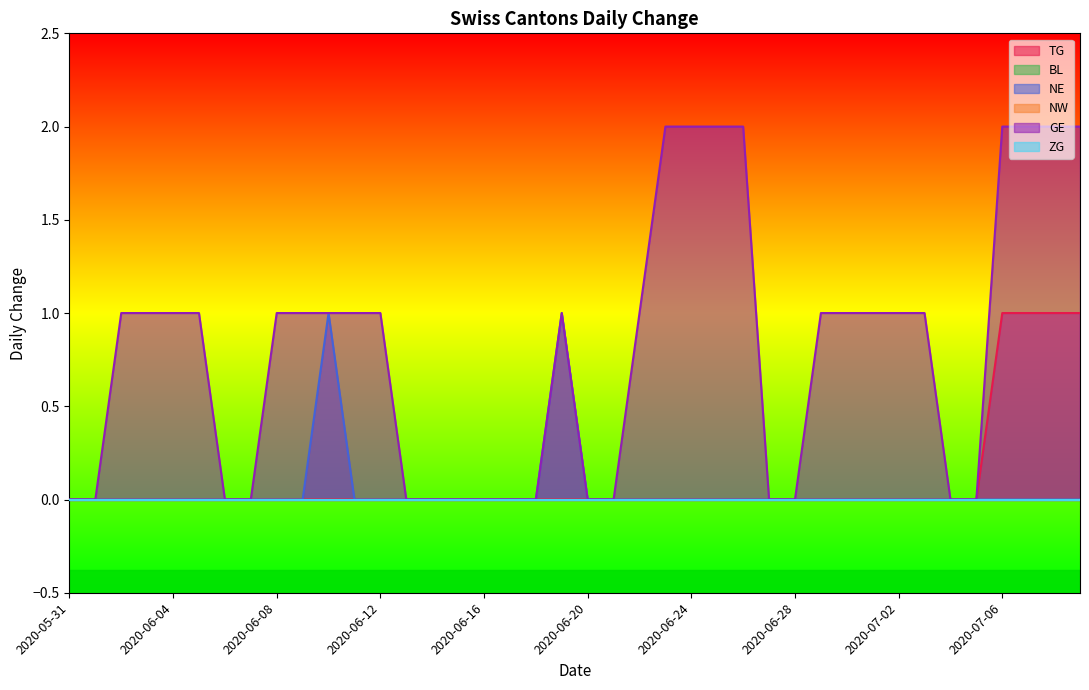

What is the sum of all NE values?

2